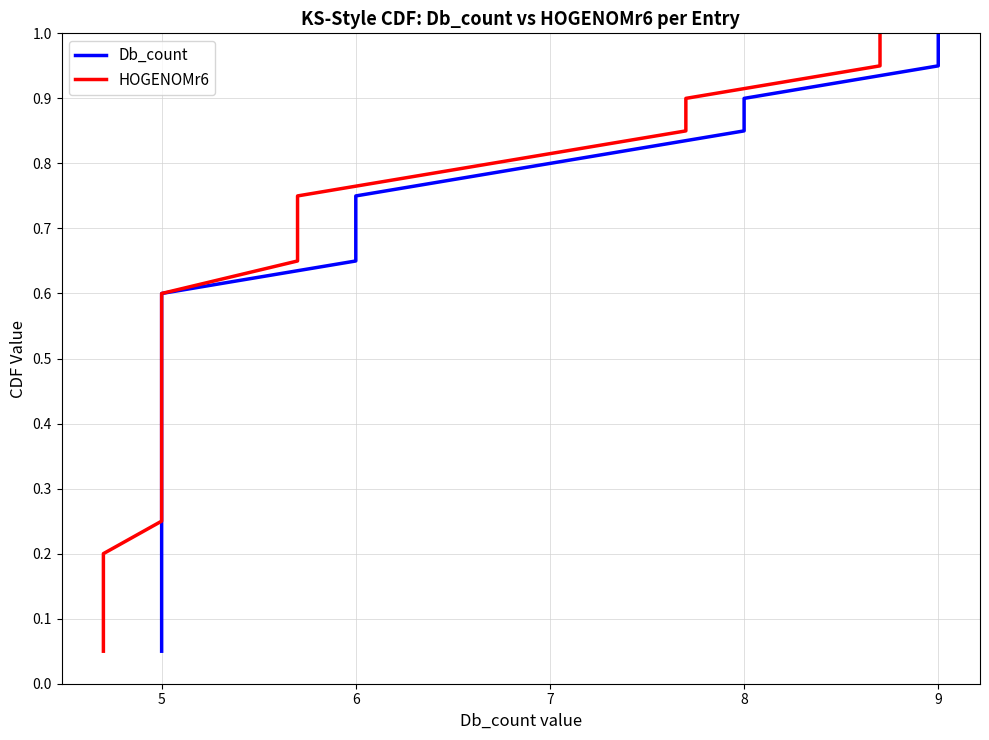

Does the chart display data point markers on the line(s)?

No